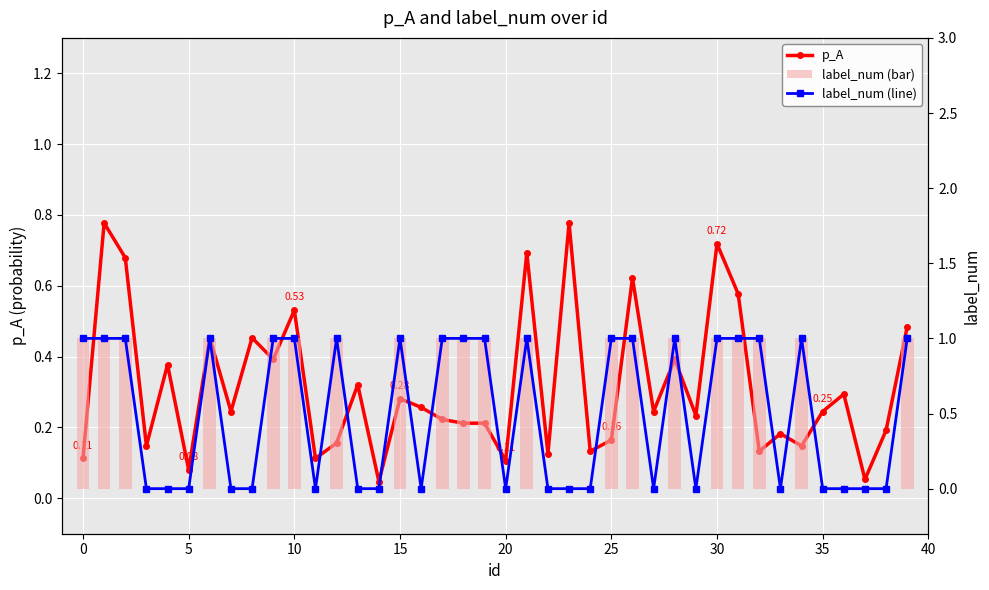

Does the chart contain any negative values?

No